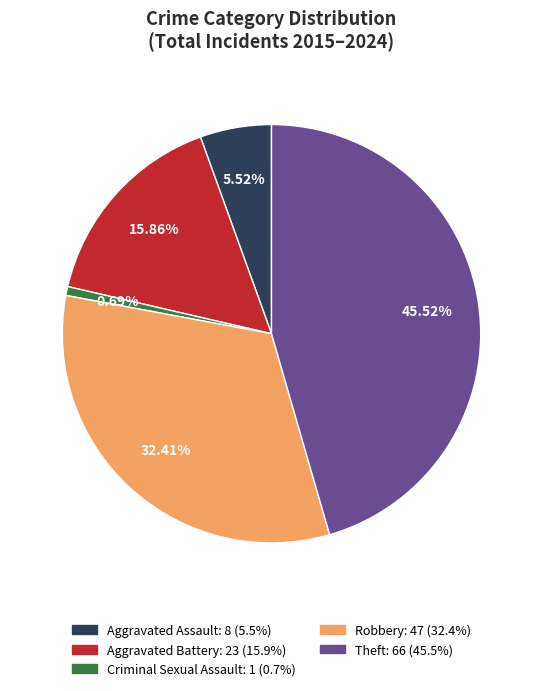

Which category has the biggest portion of the pie?

Theft